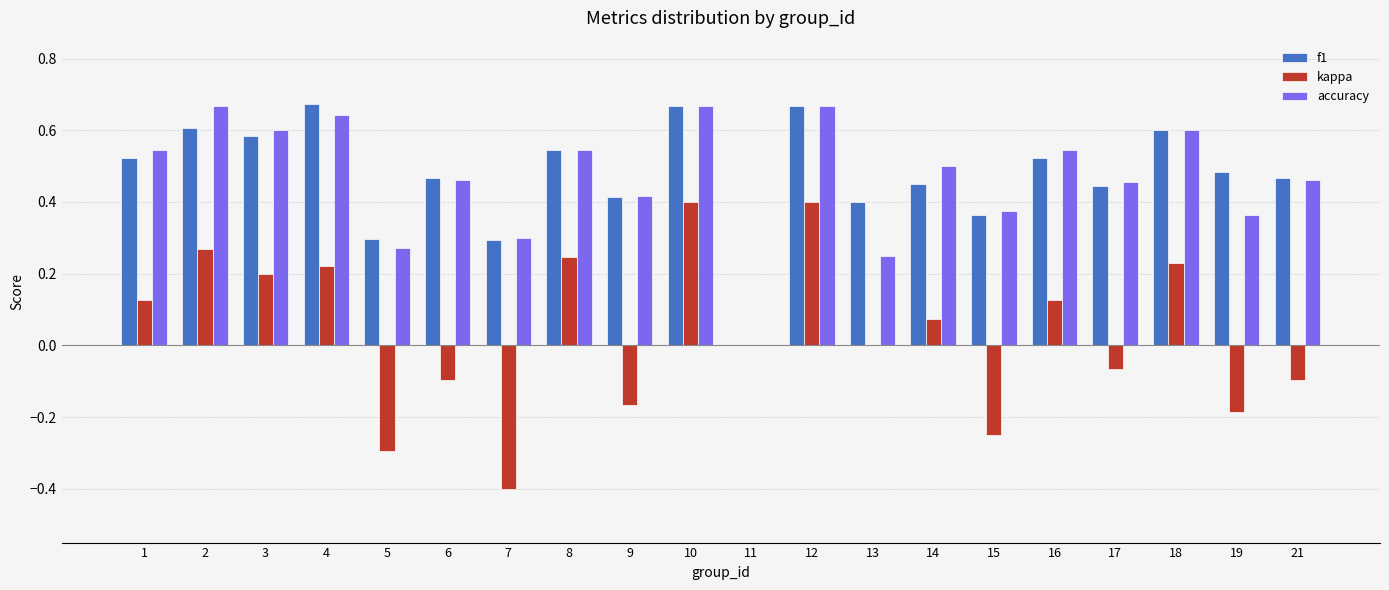

What is the sum of all accuracy values?

9.3